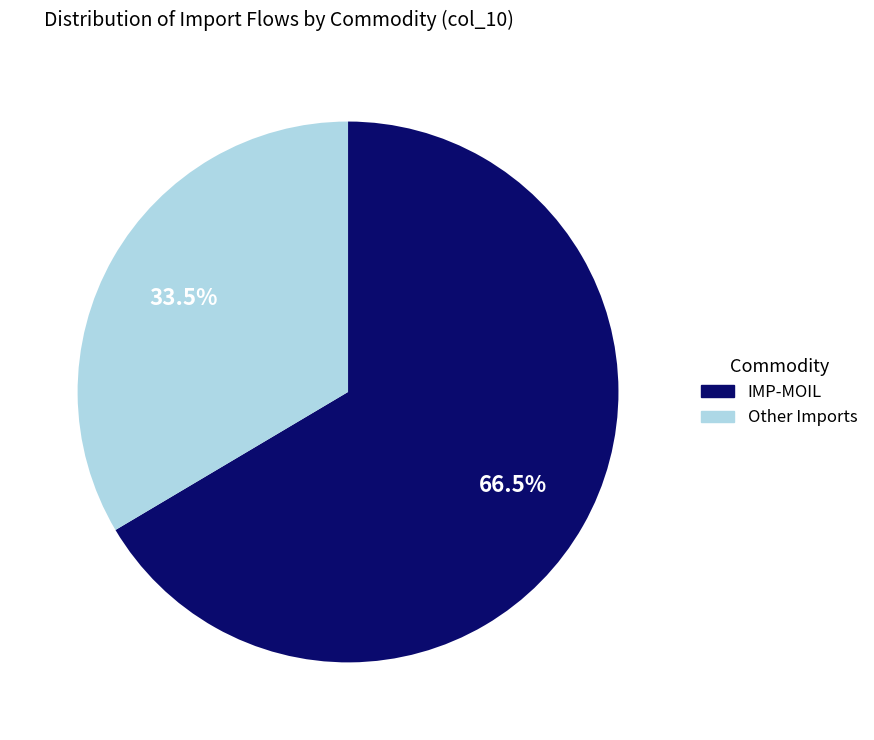

Is there a majority slice in this chart?

Yes